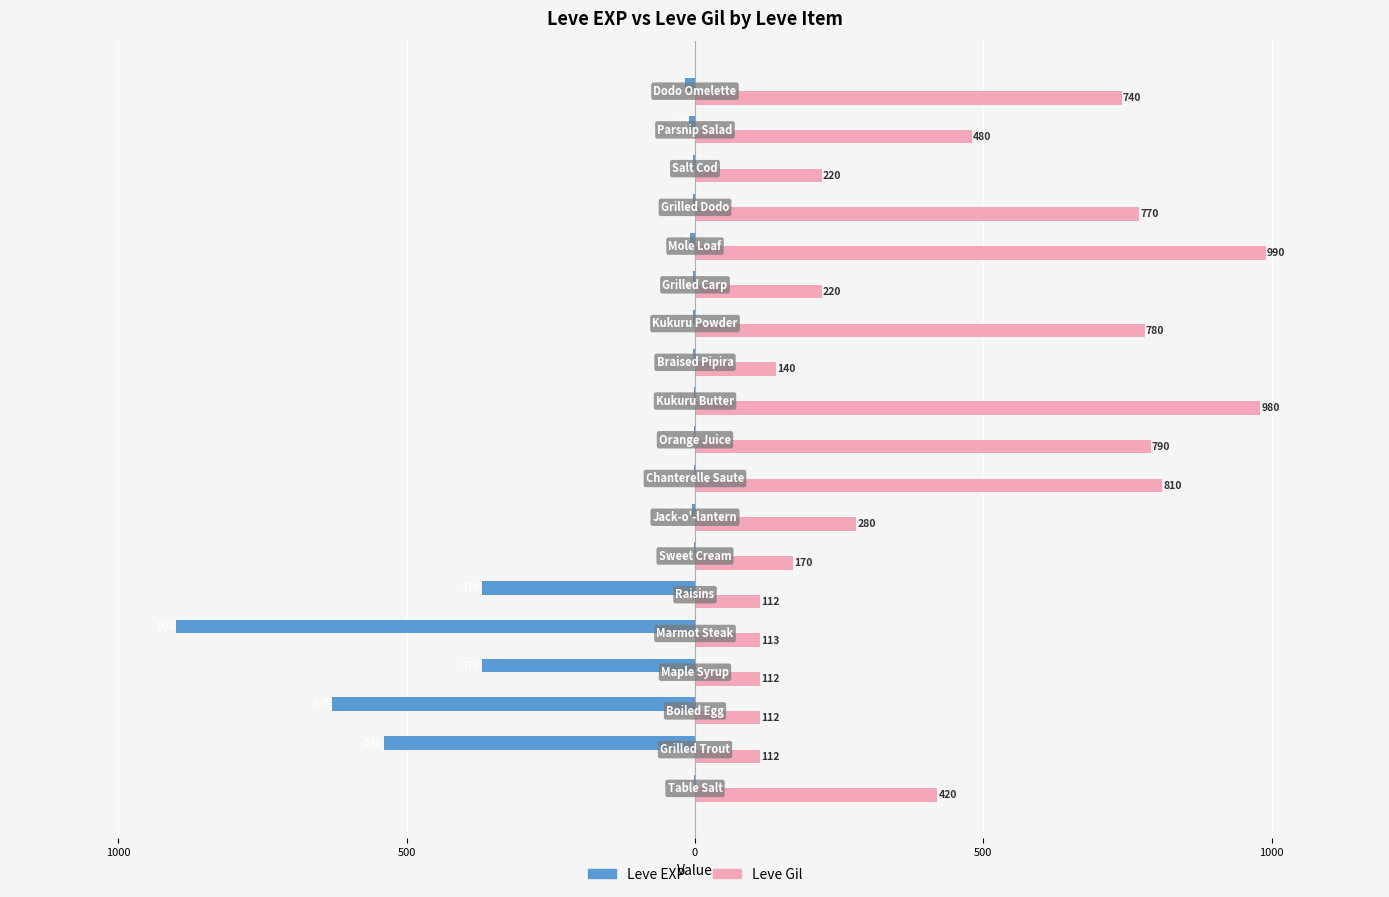

What are all the series names shown in the legend?

Leve EXP, Leve Gil